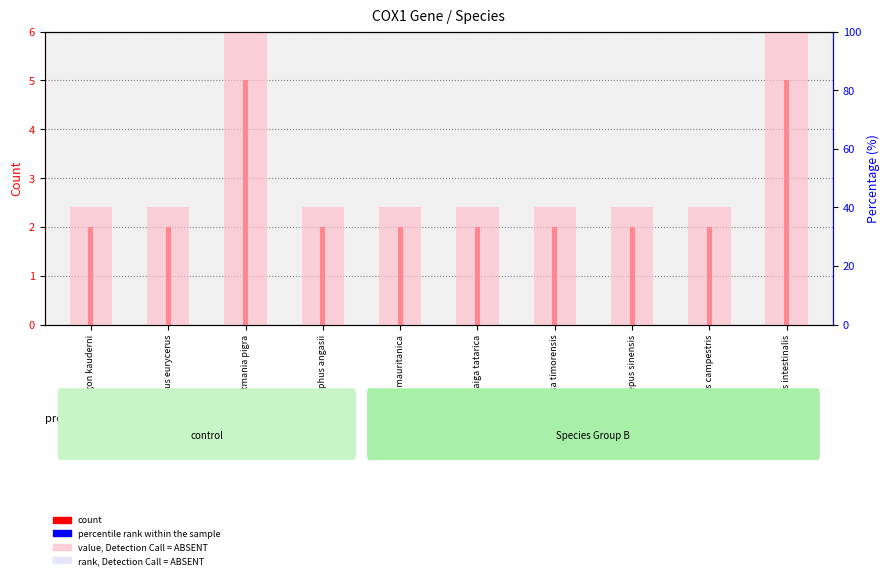

Which series has the largest range (max minus min)?

value, Detection Call = ABSENT